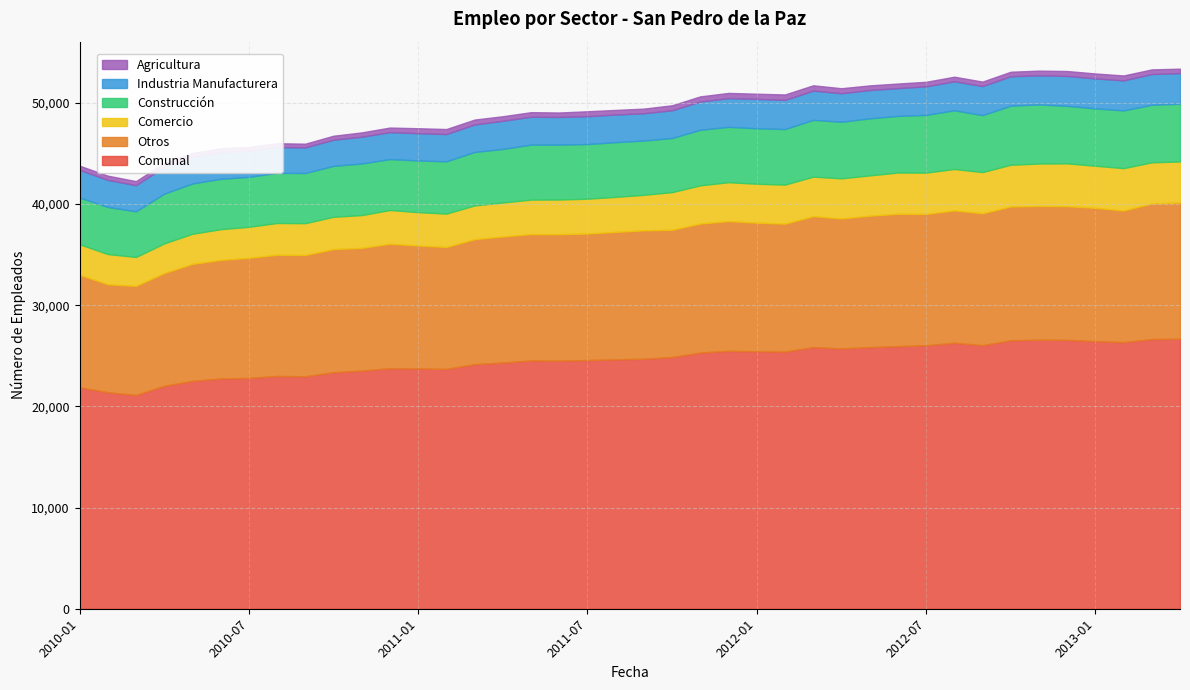

Which series has the largest total across all categories?

Comunal